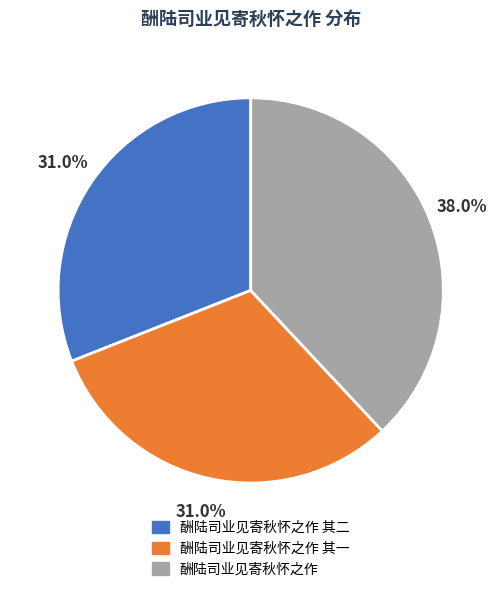

Is there a majority slice in this chart?

No